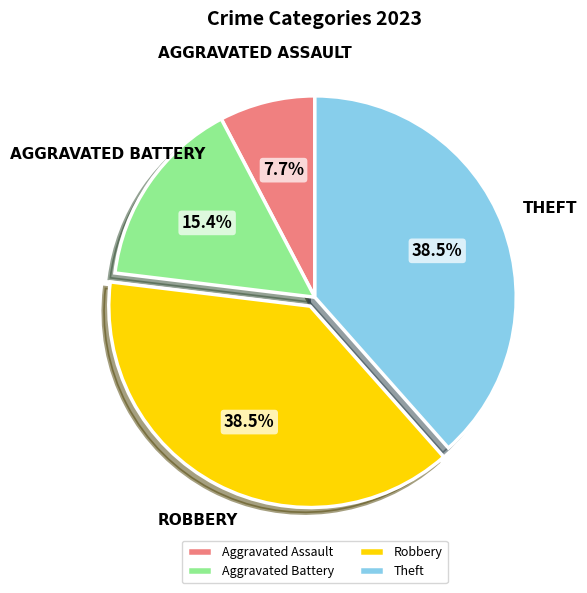

Which slice is the smallest?

Aggravated Assault